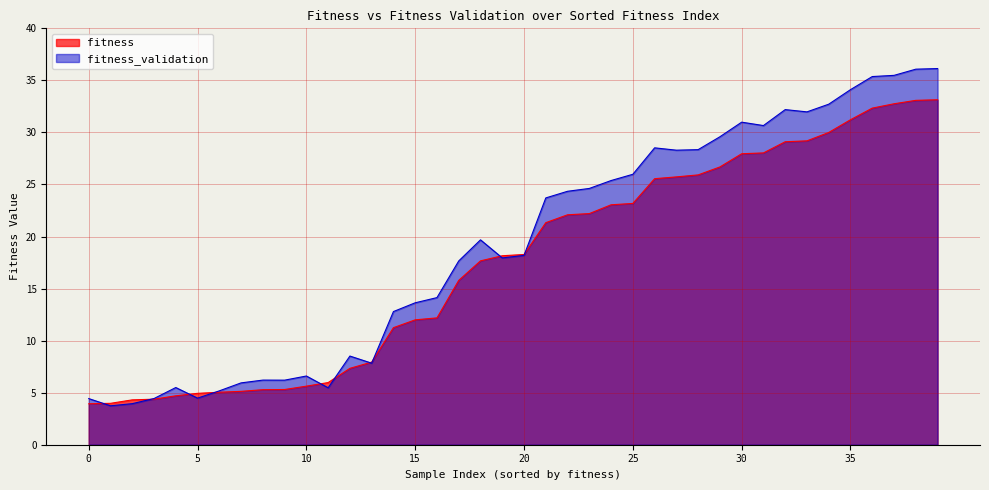

List the series in order of their overall mean, lowest first.

fitness, fitness_validation